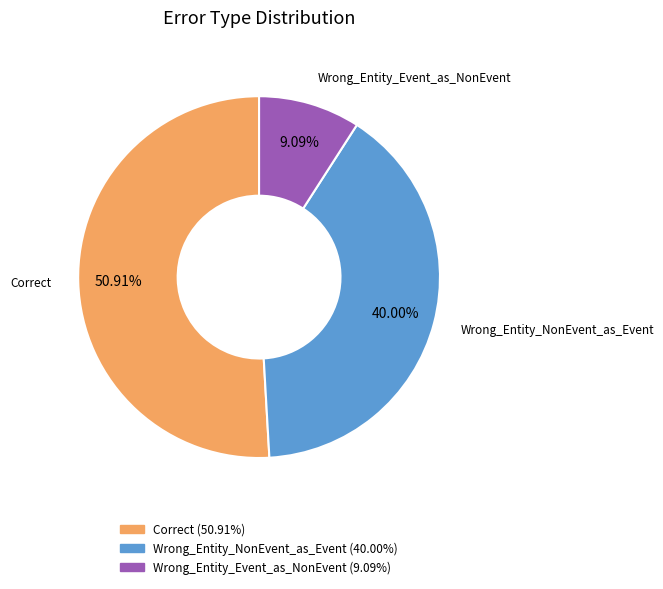

Which has a higher value, Correct or Wrong_Entity_Event_as_NonEvent?

Correct